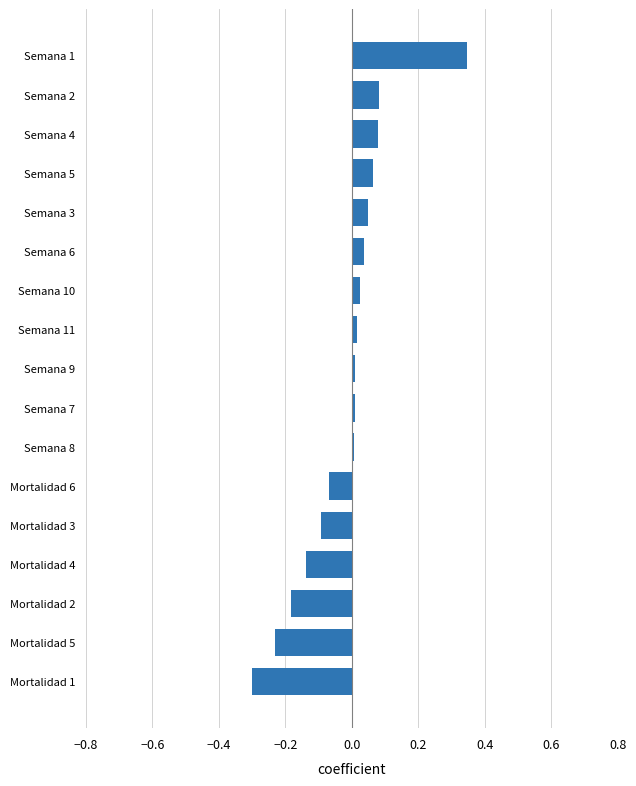

The value at Semana 7 is 0.0. True or false?

True